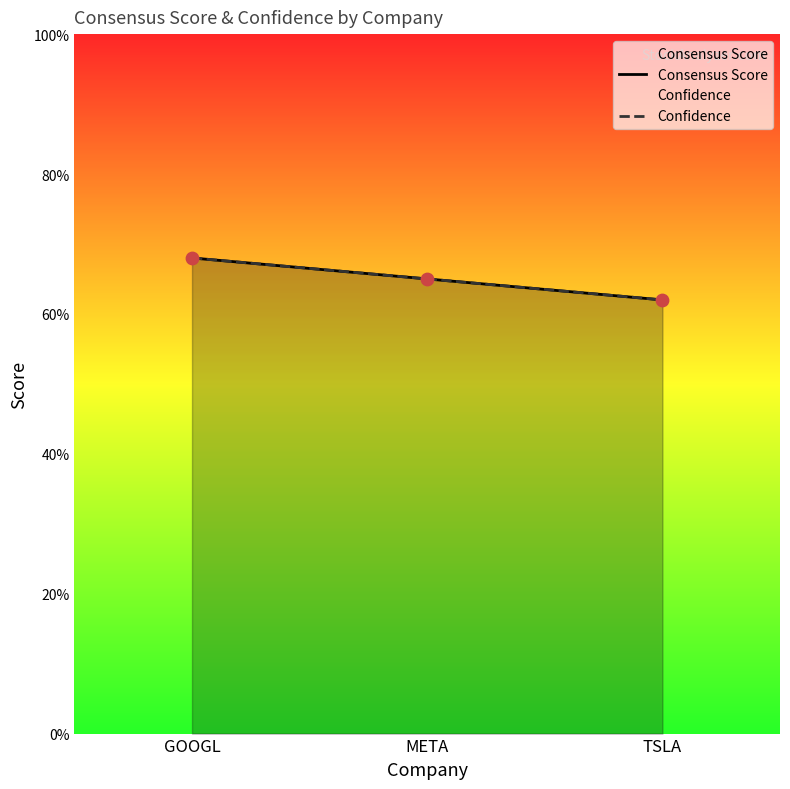

Which series reaches the maximum Y coordinate?

Consensus Score